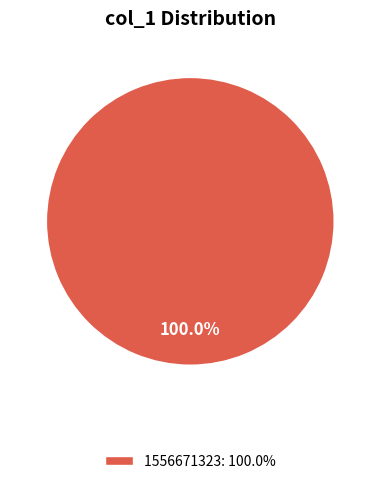

Rank the categories by value from highest to lowest.

1556671323: 100.0%